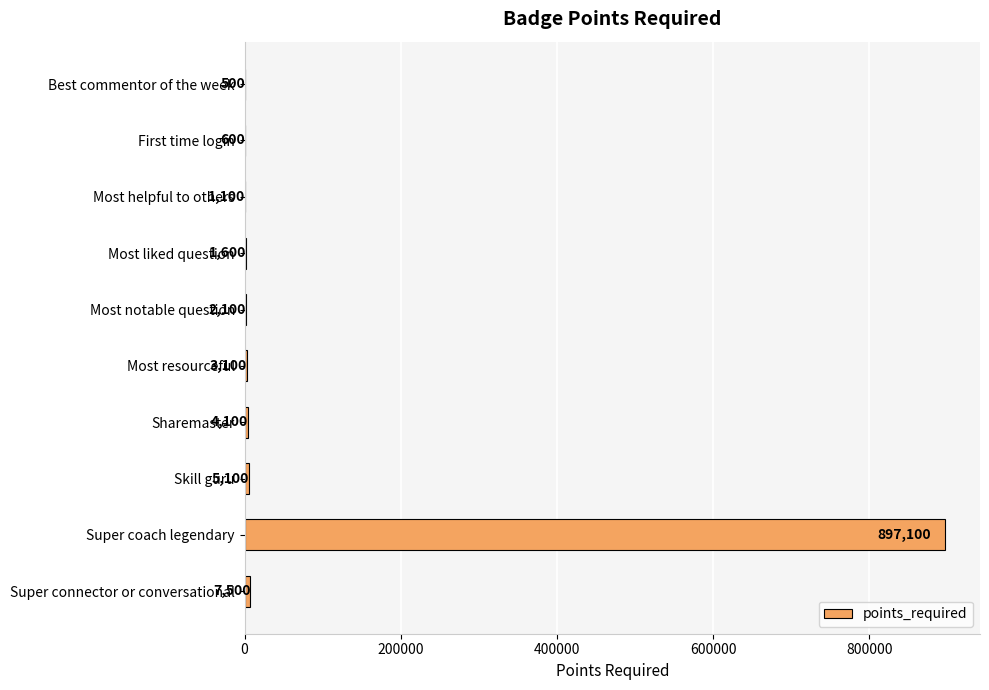

What is the sum of all values?

922800